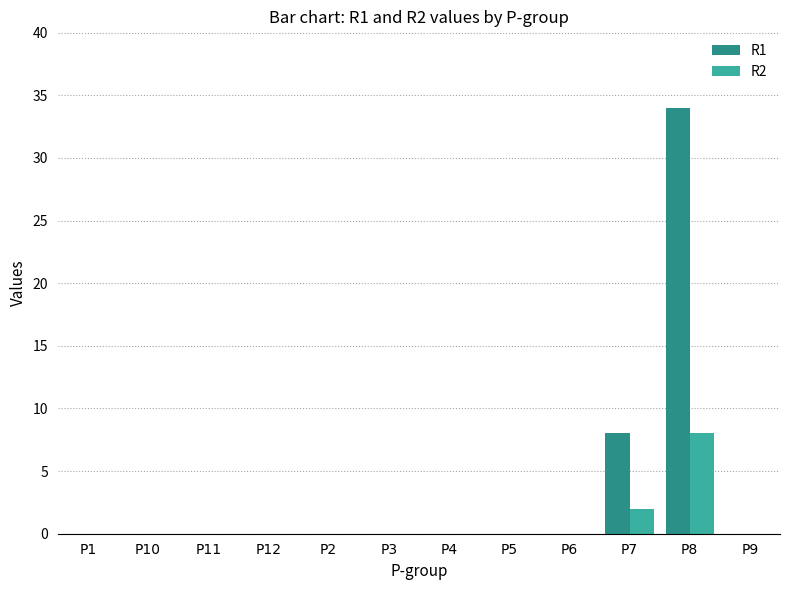

The R2 series shows 0 at P5. True or false?

True